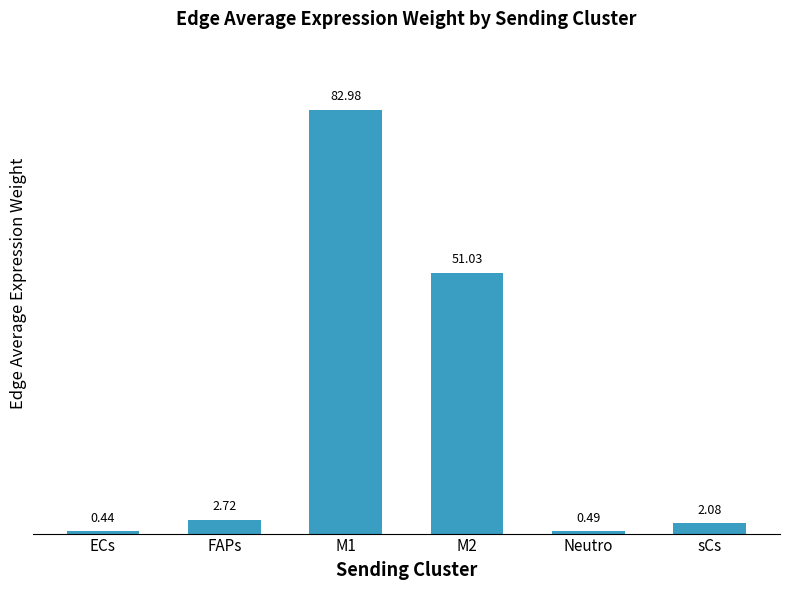

Is it true that the value at M2 is 80.7?

False